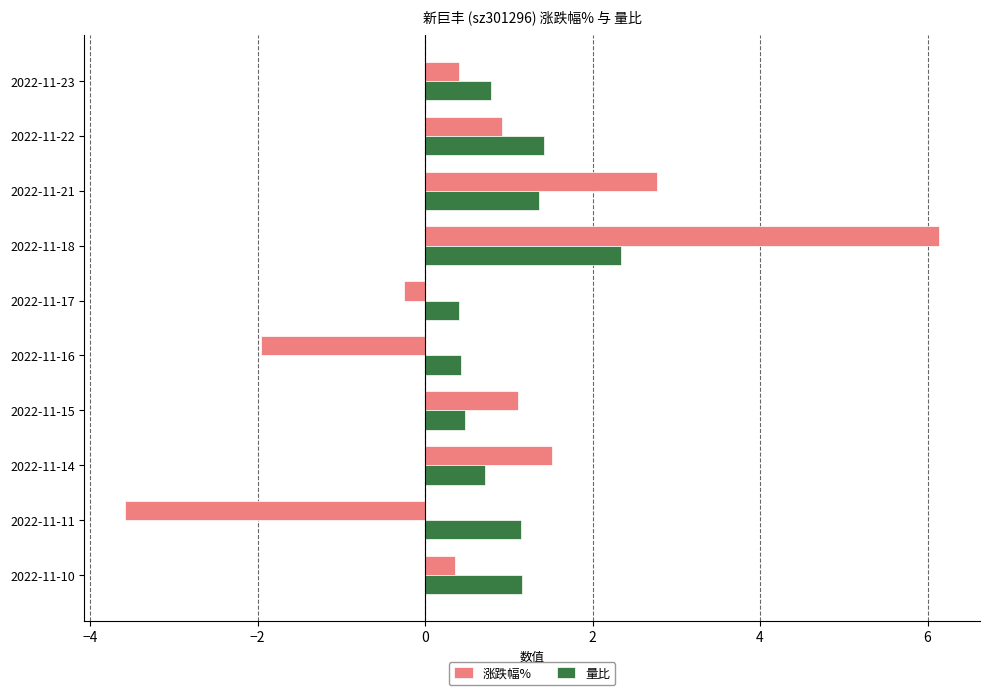

Is it true that 量比 equals 2.3 at 2022-11-18?

True